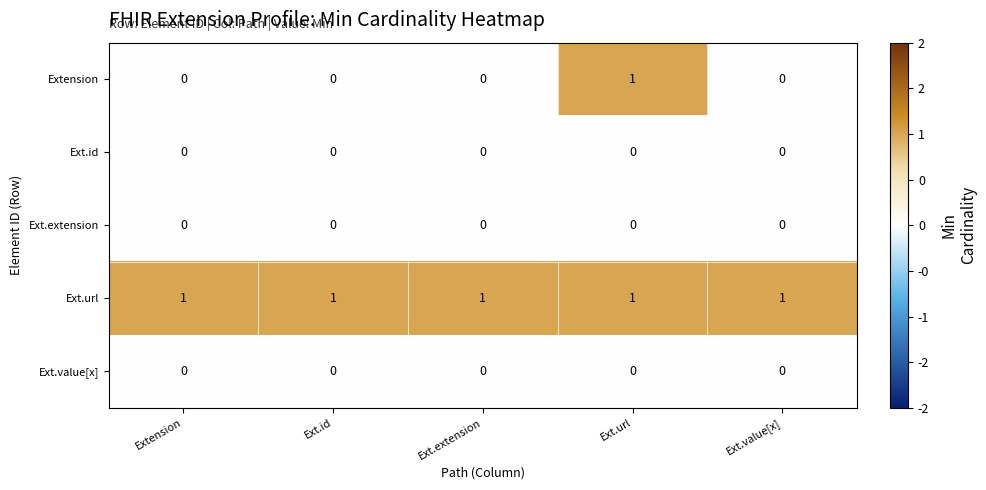

Is it true that Ext.url equals 0 at Ext.url?

False